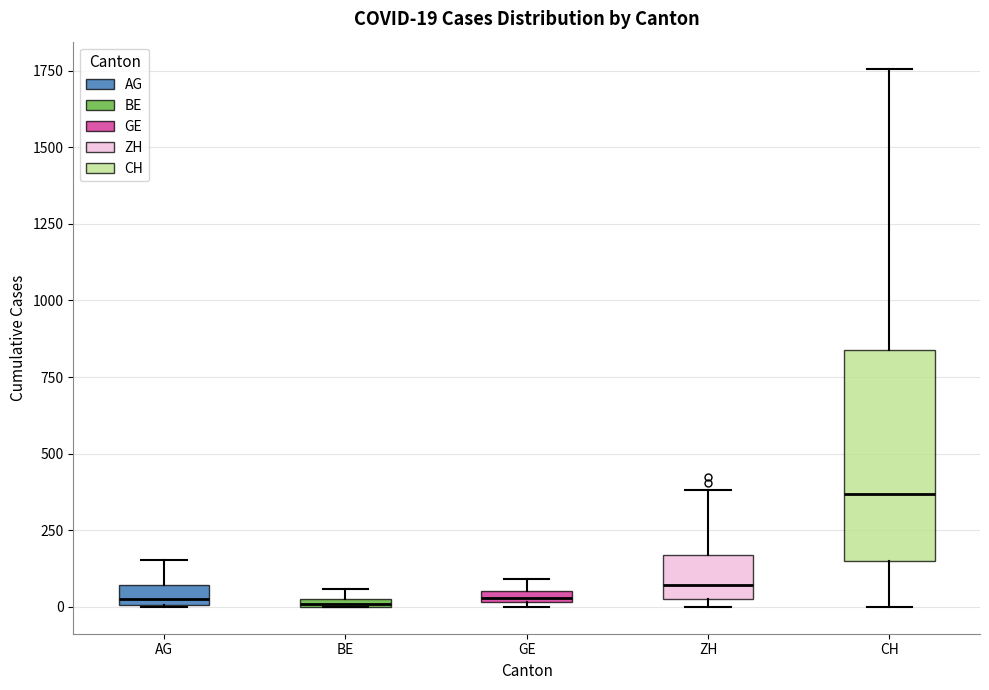

Which box has the highest median line?

CH